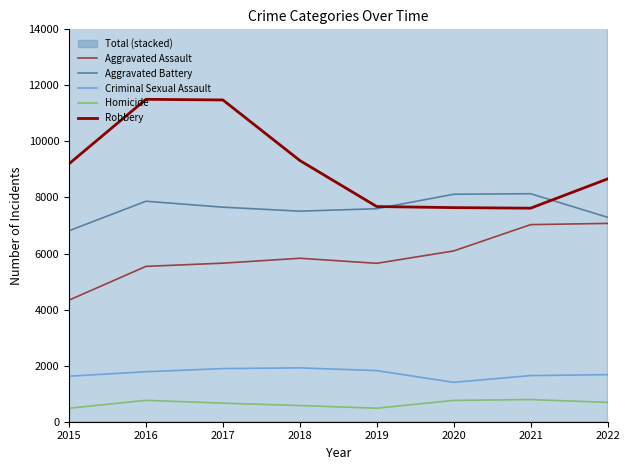

Rank the series at 2017 from lowest to highest value.

Homicide, Criminal Sexual Assault, Aggravated Assault, Aggravated Battery, Robbery